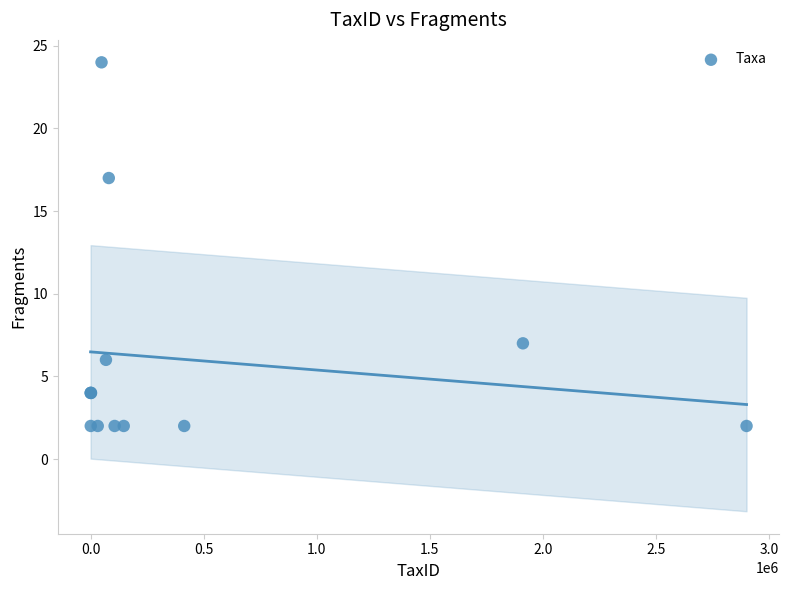

What Y value in the scatter plot is closest to 13?

17